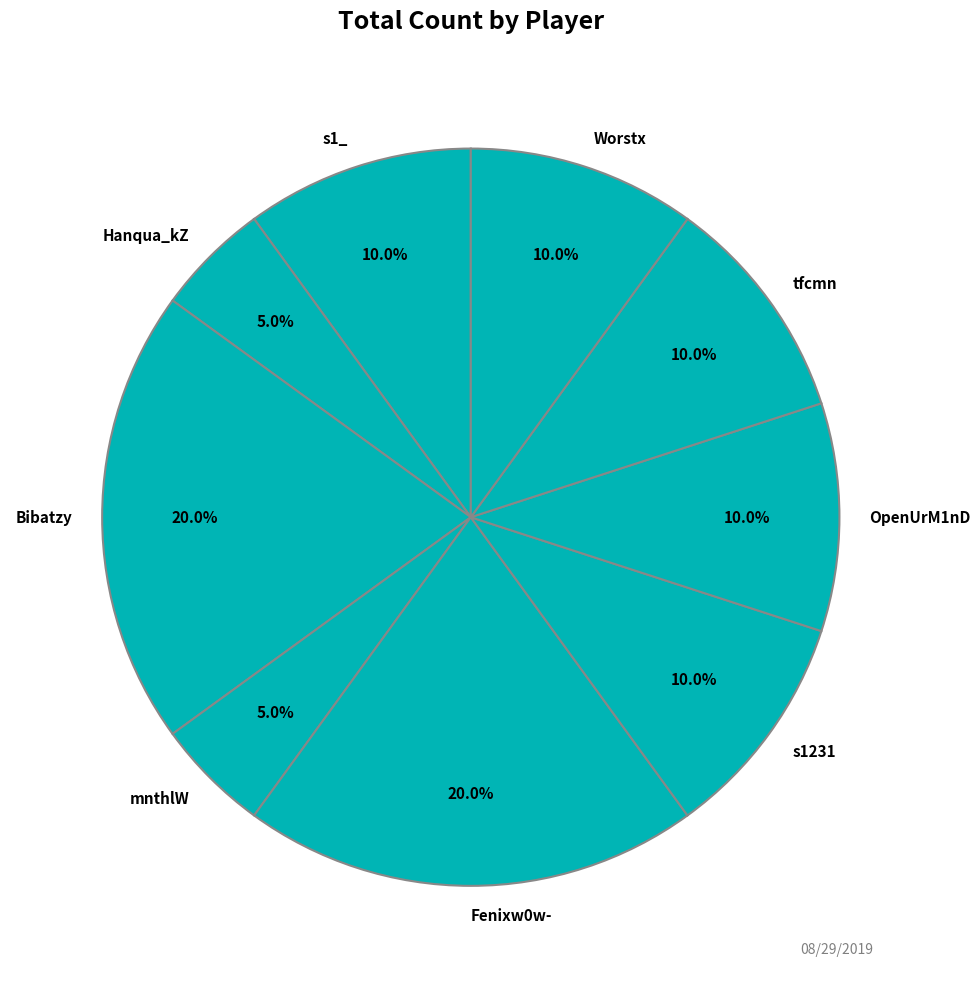

How many segments does this pie chart have?

9